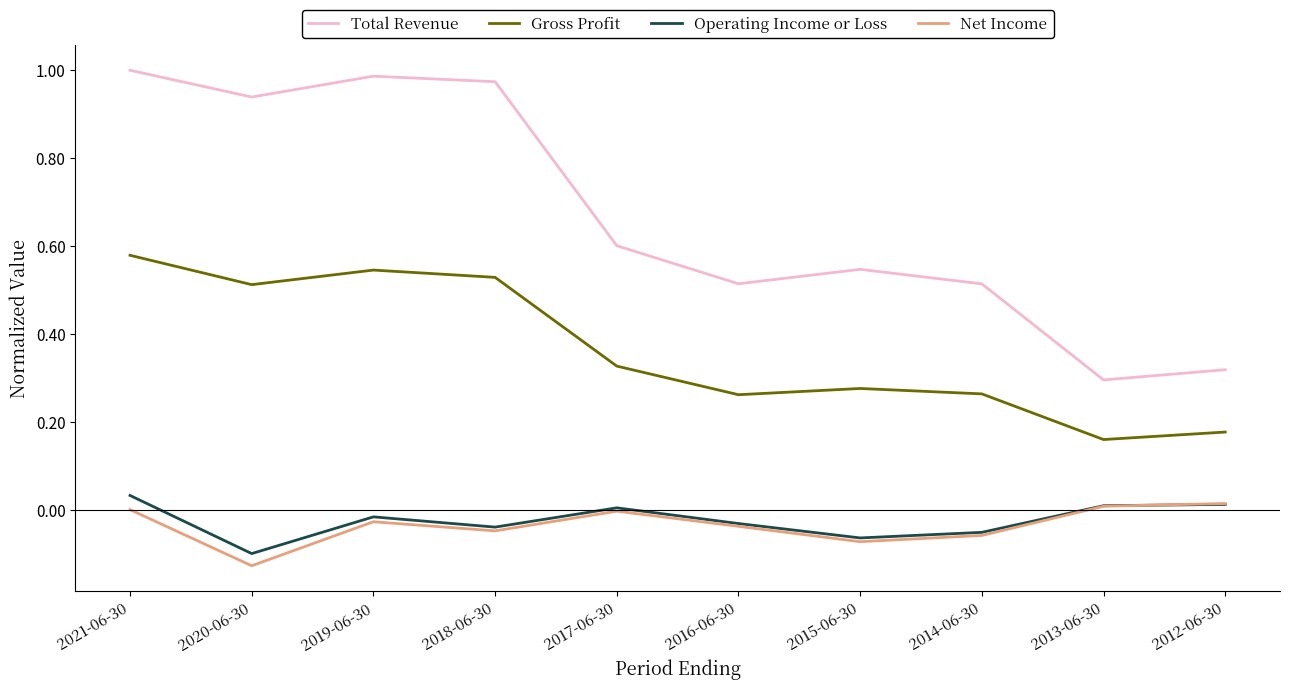

How many interior local peaks does the Total Revenue series have?

2